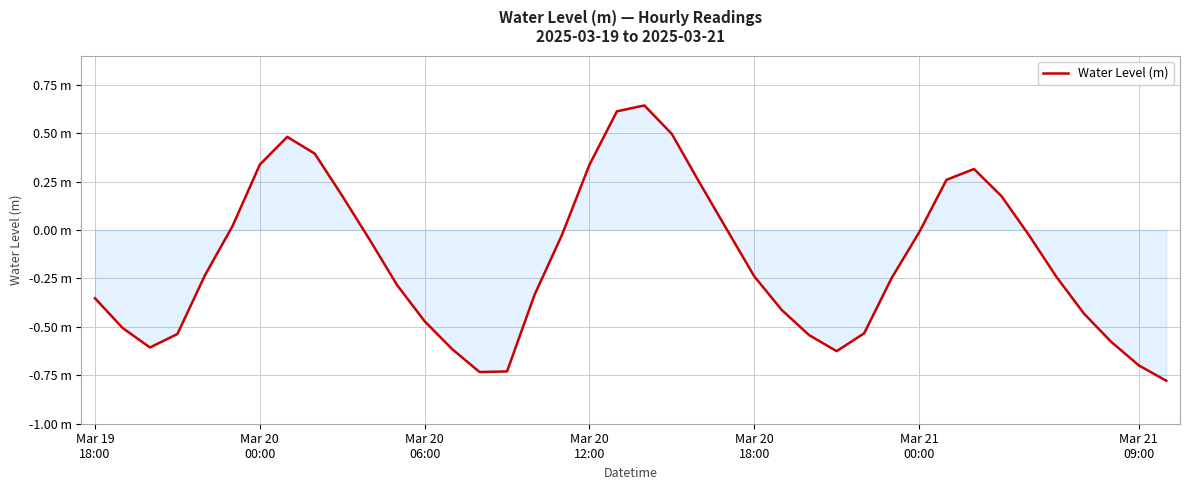

Does the chart display data point markers on the line(s)?

No